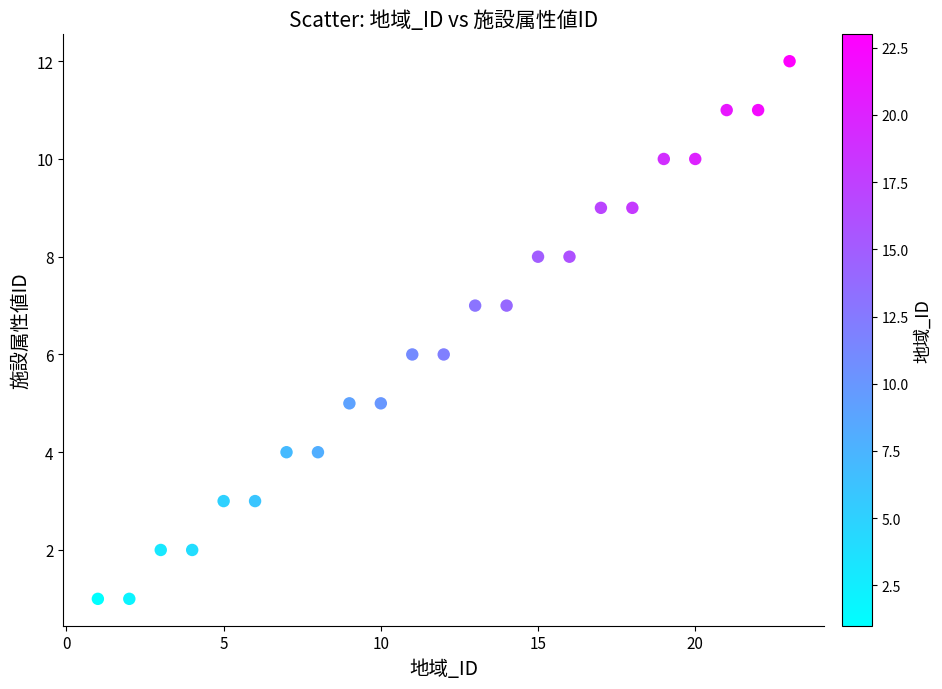

What is the range of X values (max minus min)?

22